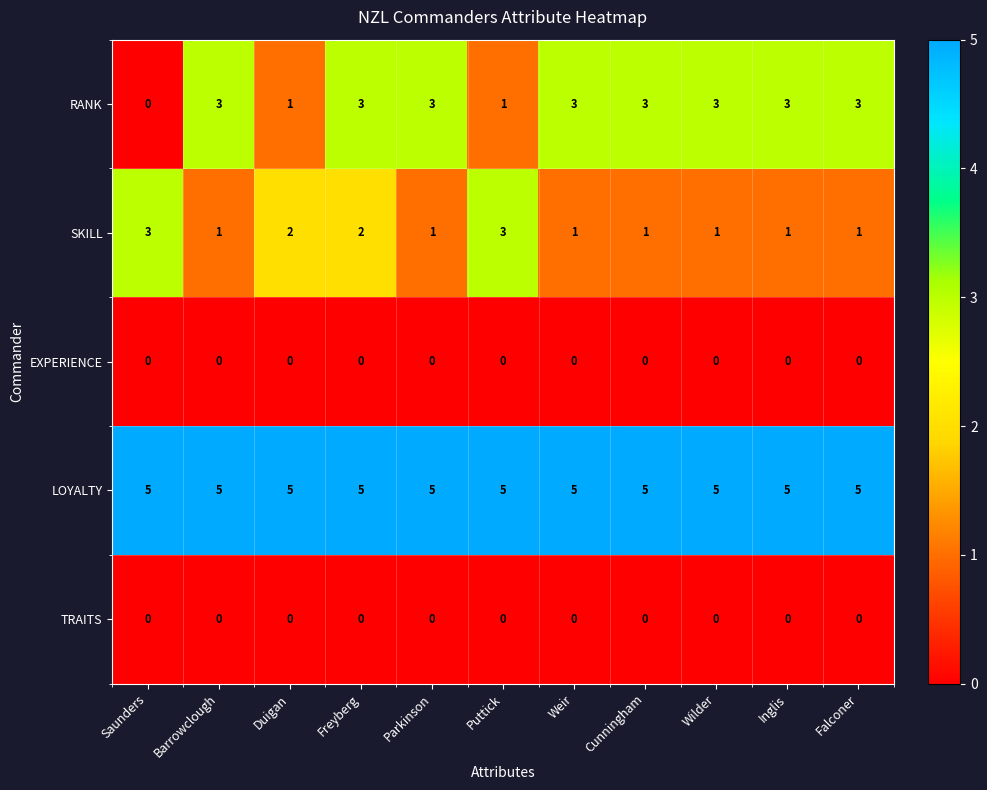

What is the sum of the LOYALTY values at Cunningham and Wilder?

10